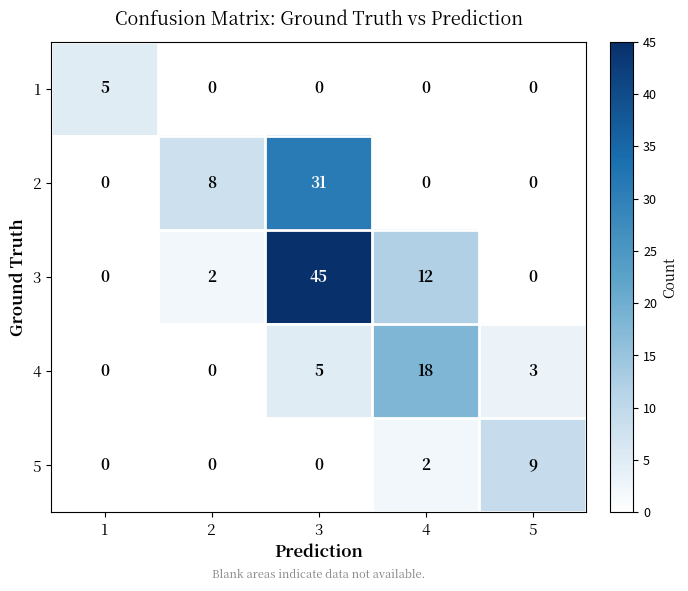

True or false: 4 has a value of 18 at 4.

True